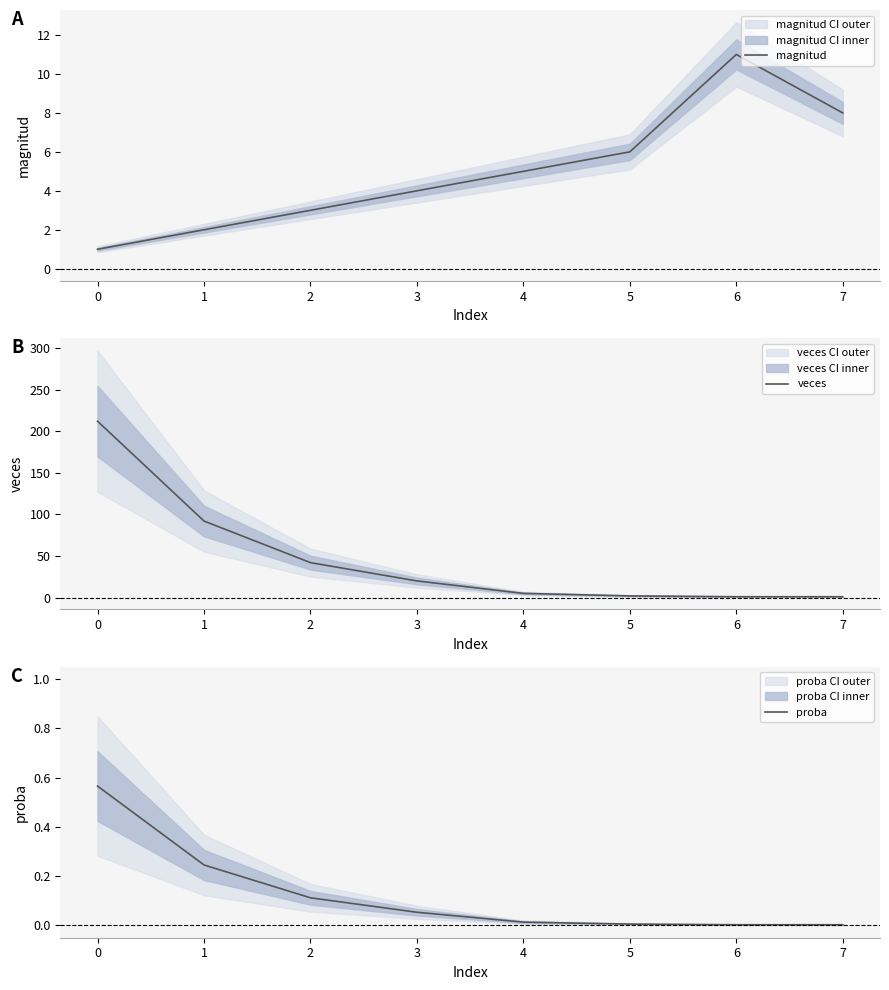

True or false: proba has a value of 0.4 at 0.

False